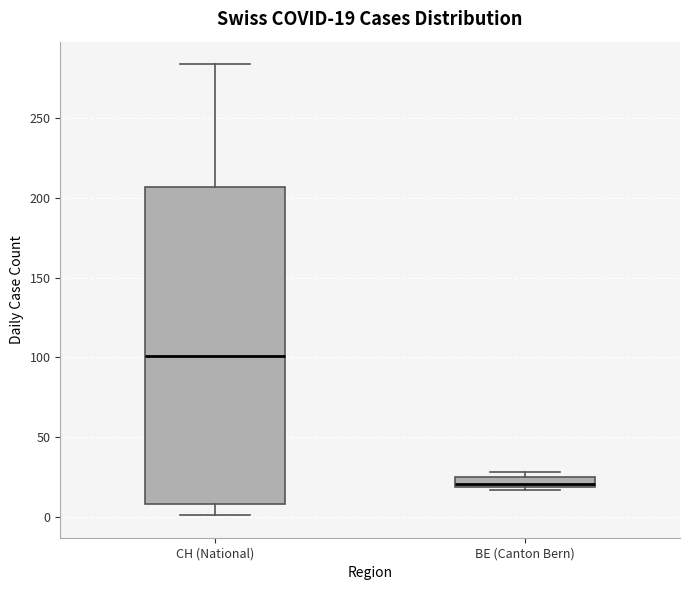

Comparing the boxes themselves (not the whiskers), which one is the tallest?

CH (National)